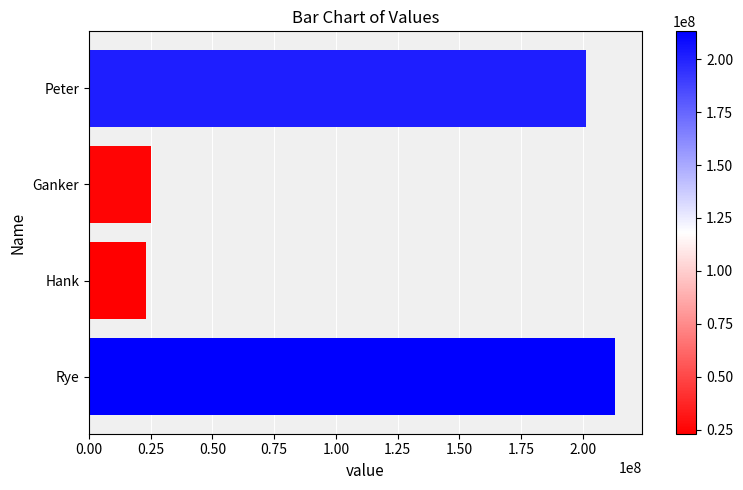

Does the chart contain stacked bars?

No